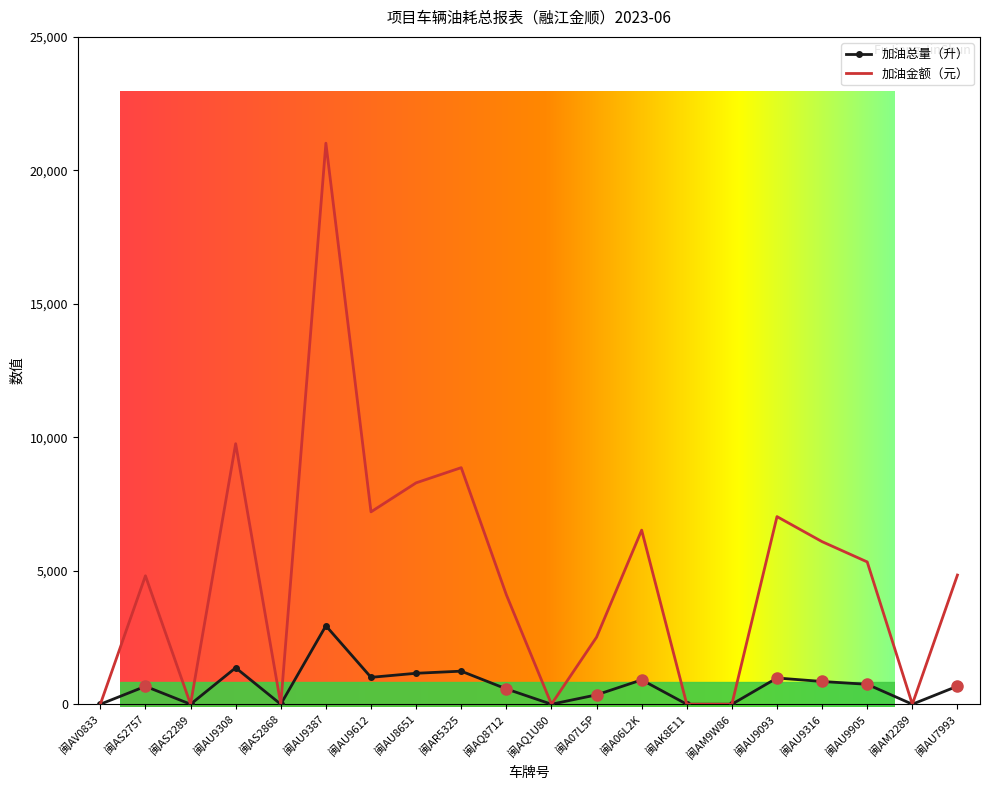

What is the difference between the 加油金额（元） values at 闽A07L5P and 闽AM2289?

2510.5